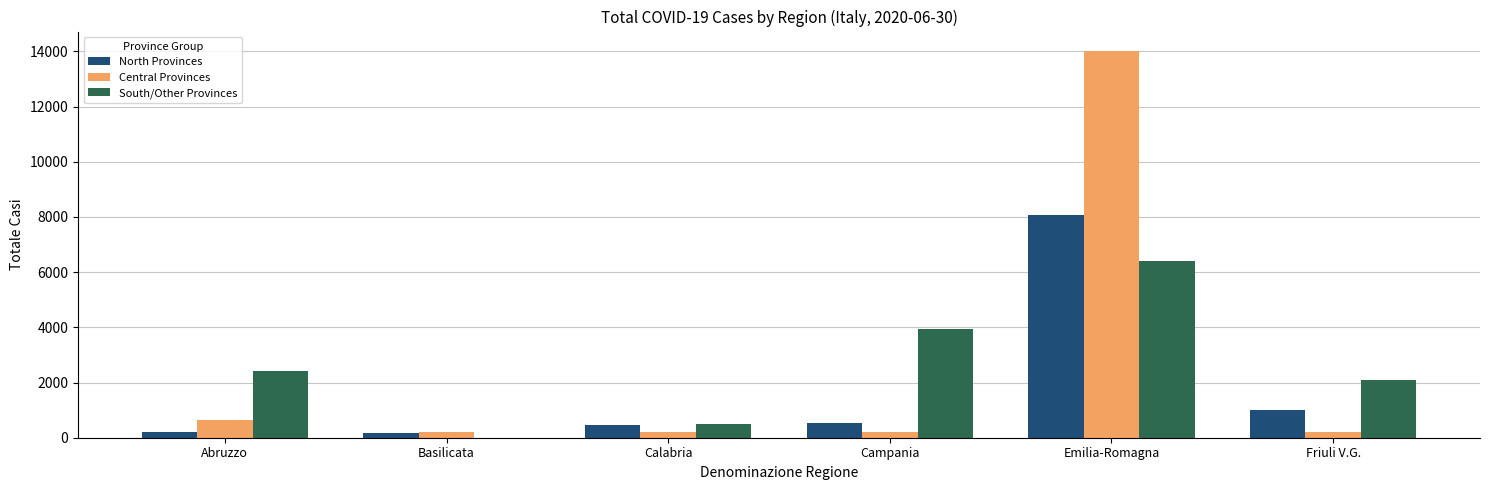

Which series changed the most between Campania and Emilia-Romagna?

Central Provinces